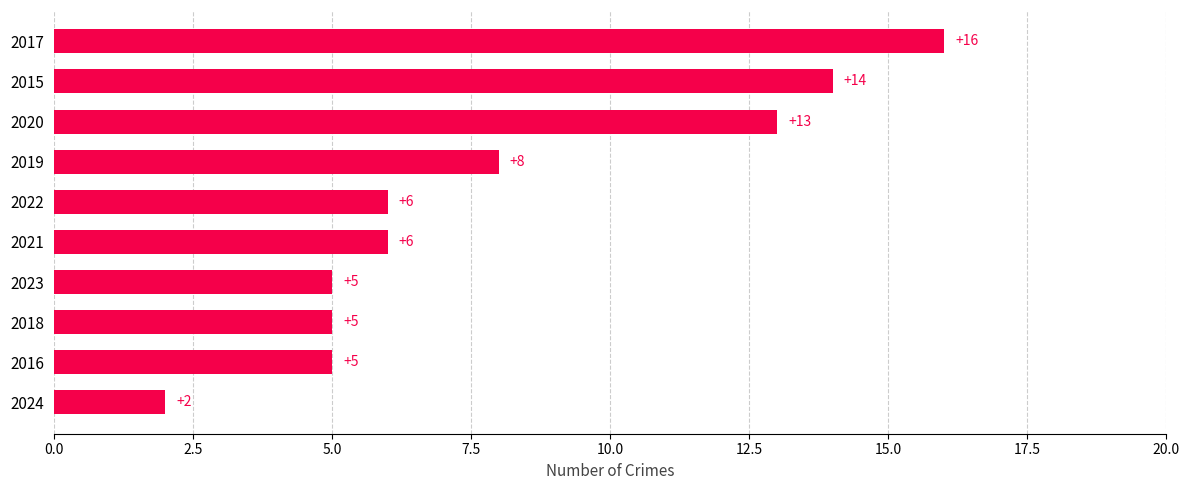

How many bars are there in total?

10